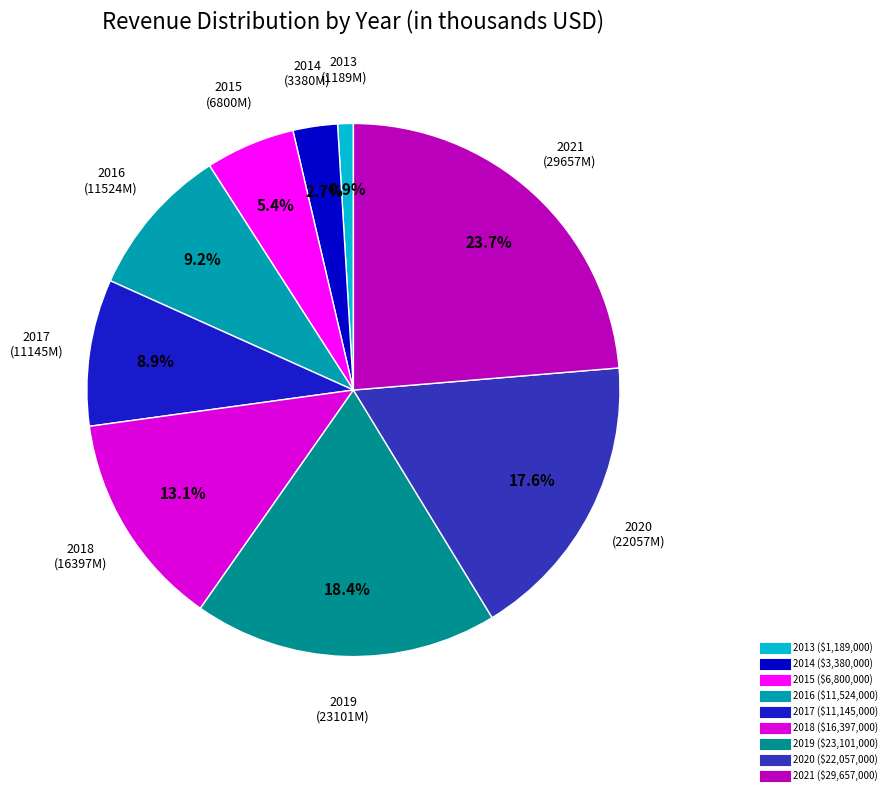

To the nearest percent, what percentage of the pie is 2018?

13%